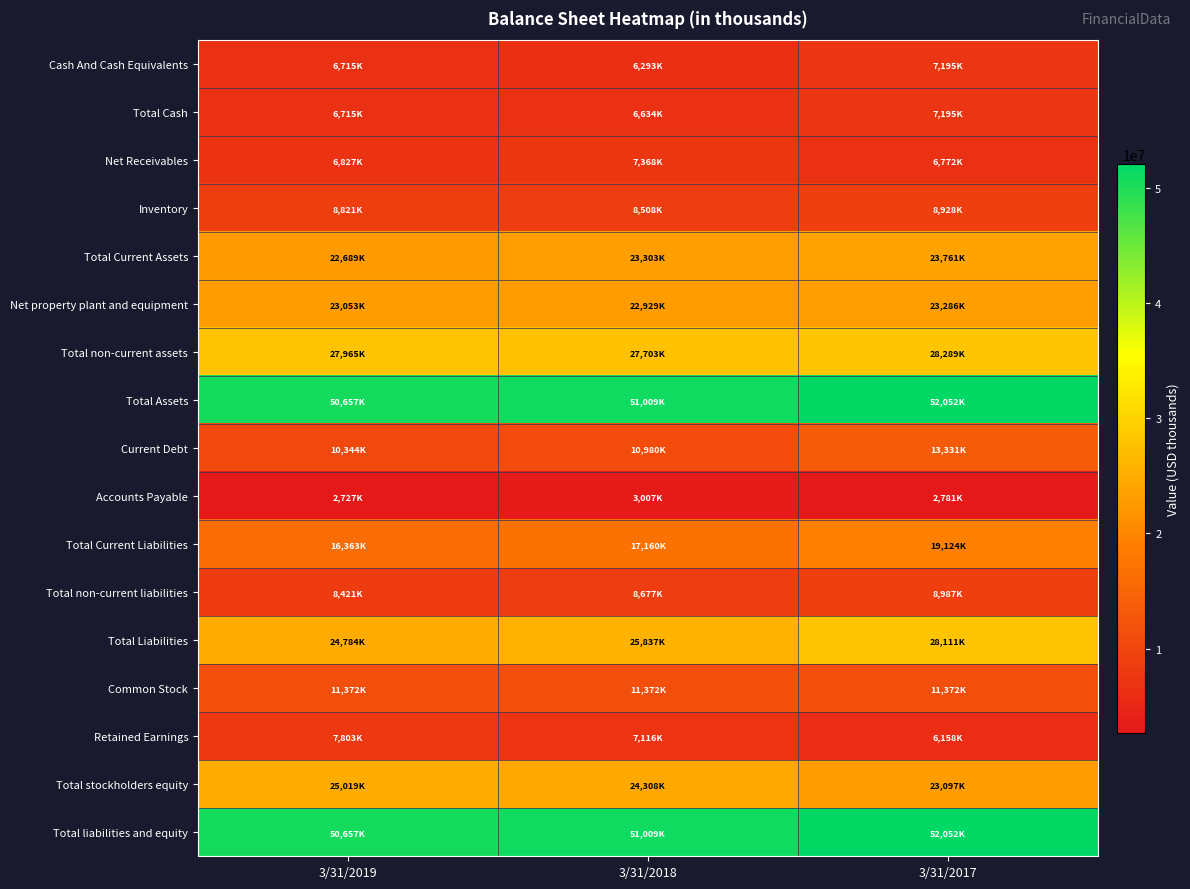

Reading left to right, list all the values displayed in this chart.

Cash And Cash Equivalents: 3/31/2019=6715000	3/31/2018=6293000	3/31/2017=7195000
Total Cash: 3/31/2019=6715000	3/31/2018=6634000	3/31/2017=7195000
Net Receivables: 3/31/2019=6827000	3/31/2018=7368000	3/31/2017=6772000
Inventory: 3/31/2019=8821000	3/31/2018=8508000	3/31/2017=8928000
Total Current Assets: 3/31/2019=22689000	3/31/2018=23303000	3/31/2017=23761000
Net property plant and equipment: 3/31/2019=23053000	3/31/2018=22929000	3/31/2017=23286000
Total non-current assets: 3/31/2019=27965000	3/31/2018=27703000	3/31/2017=28289000
Total Assets: 3/31/2019=50657000	3/31/2018=51009000	3/31/2017=52052000
Current Debt: 3/31/2019=10344000	3/31/2018=10980000	3/31/2017=13331000
Accounts Payable: 3/31/2019=2727000	3/31/2018=3007000	3/31/2017=2781000
Total Current Liabilities: 3/31/2019=16363000	3/31/2018=17160000	3/31/2017=19124000
Total non-current liabilities: 3/31/2019=8421000	3/31/2018=8677000	3/31/2017=8987000
Total Liabilities: 3/31/2019=24784000	3/31/2018=25837000	3/31/2017=28111000
Common Stock: 3/31/2019=11372000	3/31/2018=11372000	3/31/2017=11372000
Retained Earnings: 3/31/2019=7803000	3/31/2018=7116000	3/31/2017=6158000
Total stockholders equity: 3/31/2019=25019000	3/31/2018=24308000	3/31/2017=23097000
Total liabilities and equity: 3/31/2019=50657000	3/31/2018=51009000	3/31/2017=52052000